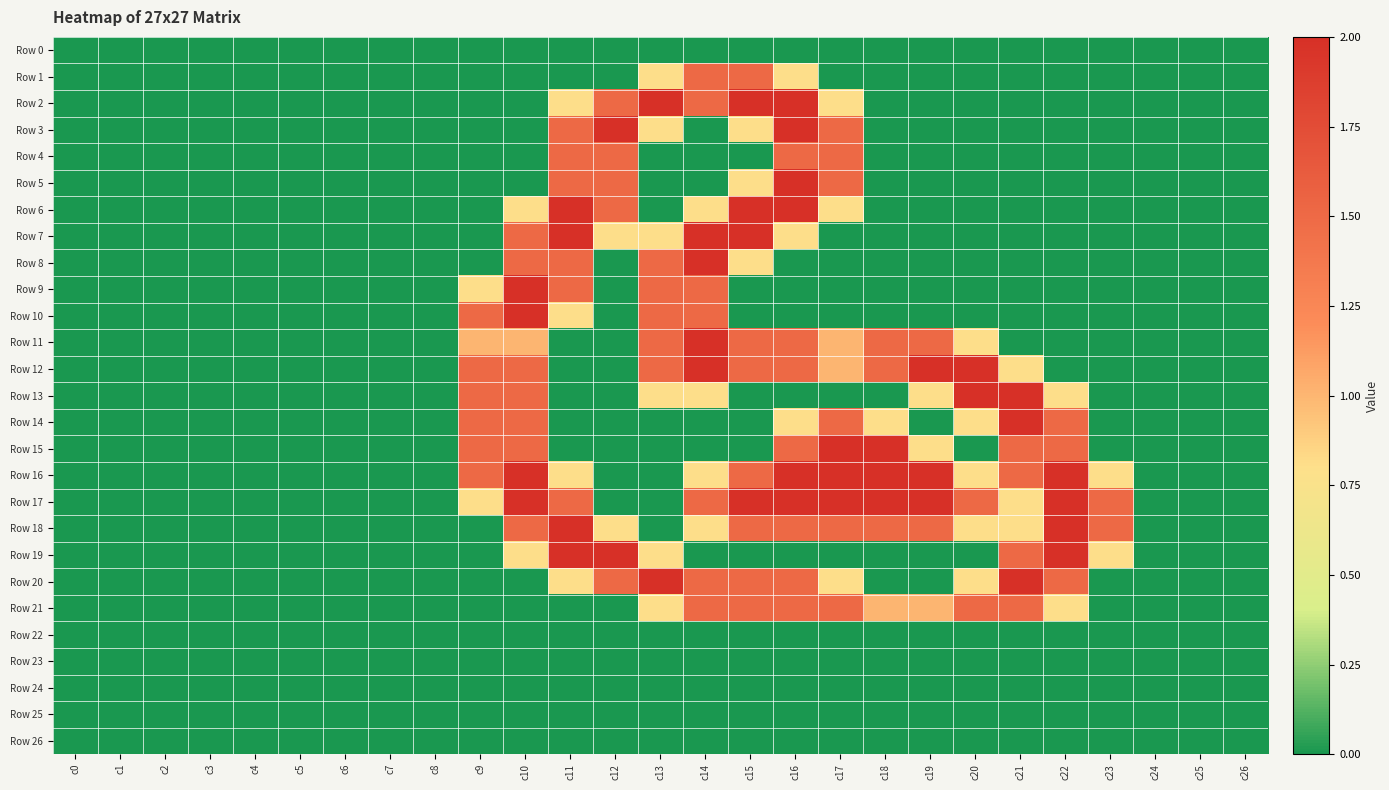

Reading left to right, list all the values displayed in this chart.

Row 0: c0=0.0	c1=0.0	c2=0.0	c3=0.0	c4=0.0	c5=0.0	c6=0.0	c7=0.0	c8=0.0	c9=0.0	c10=0.0	c11=0.0	c12=0.0	c13=0.0	c14=0.0	c15=0.0	c16=0.0	c17=0.0	c18=0.0	c19=0.0	c20=0.0	c21=0.0	c22=0.0	c23=0.0	c24=0.0	c25=0.0	c26=0.0
Row 1: c0=0.0	c1=0.0	c2=0.0	c3=0.0	c4=0.0	c5=0.0	c6=0.0	c7=0.0	c8=0.0	c9=0.0	c10=0.0	c11=0.0	c12=0.0	c13=0.8	c14=1.5	c15=1.5	c16=0.8	c17=0.0	c18=0.0	c19=0.0	c20=0.0	c21=0.0	c22=0.0	c23=0.0	c24=0.0	c25=0.0	c26=0.0
Row 2: c0=0.0	c1=0.0	c2=0.0	c3=0.0	c4=0.0	c5=0.0	c6=0.0	c7=0.0	c8=0.0	c9=0.0	c10=0.0	c11=0.8	c12=1.5	c13=2.0	c14=1.5	c15=2.0	c16=2.0	c17=0.8	c18=0.0	c19=0.0	c20=0.0	c21=0.0	c22=0.0	c23=0.0	c24=0.0	c25=0.0	c26=0.0
Row 3: c0=0.0	c1=0.0	c2=0.0	c3=0.0	c4=0.0	c5=0.0	c6=0.0	c7=0.0	c8=0.0	c9=0.0	c10=0.0	c11=1.5	c12=2.0	c13=0.8	c14=0.0	c15=0.8	c16=2.0	c17=1.5	c18=0.0	c19=0.0	c20=0.0	c21=0.0	c22=0.0	c23=0.0	c24=0.0	c25=0.0	c26=0.0
Row 4: c0=0.0	c1=0.0	c2=0.0	c3=0.0	c4=0.0	c5=0.0	c6=0.0	c7=0.0	c8=0.0	c9=0.0	c10=0.0	c11=1.5	c12=1.5	c13=0.0	c14=0.0	c15=0.0	c16=1.5	c17=1.5	c18=0.0	c19=0.0	c20=0.0	c21=0.0	c22=0.0	c23=0.0	c24=0.0	c25=0.0	c26=0.0
Row 5: c0=0.0	c1=0.0	c2=0.0	c3=0.0	c4=0.0	c5=0.0	c6=0.0	c7=0.0	c8=0.0	c9=0.0	c10=0.0	c11=1.5	c12=1.5	c13=0.0	c14=0.0	c15=0.8	c16=2.0	c17=1.5	c18=0.0	c19=0.0	c20=0.0	c21=0.0	c22=0.0	c23=0.0	c24=0.0	c25=0.0	c26=0.0
Row 6: c0=0.0	c1=0.0	c2=0.0	c3=0.0	c4=0.0	c5=0.0	c6=0.0	c7=0.0	c8=0.0	c9=0.0	c10=0.8	c11=2.0	c12=1.5	c13=0.0	c14=0.8	c15=2.0	c16=2.0	c17=0.8	c18=0.0	c19=0.0	c20=0.0	c21=0.0	c22=0.0	c23=0.0	c24=0.0	c25=0.0	c26=0.0
Row 7: c0=0.0	c1=0.0	c2=0.0	c3=0.0	c4=0.0	c5=0.0	c6=0.0	c7=0.0	c8=0.0	c9=0.0	c10=1.5	c11=2.0	c12=0.8	c13=0.8	c14=2.0	c15=2.0	c16=0.8	c17=0.0	c18=0.0	c19=0.0	c20=0.0	c21=0.0	c22=0.0	c23=0.0	c24=0.0	c25=0.0	c26=0.0
Row 8: c0=0.0	c1=0.0	c2=0.0	c3=0.0	c4=0.0	c5=0.0	c6=0.0	c7=0.0	c8=0.0	c9=0.0	c10=1.5	c11=1.5	c12=0.0	c13=1.5	c14=2.0	c15=0.8	c16=0.0	c17=0.0	c18=0.0	c19=0.0	c20=0.0	c21=0.0	c22=0.0	c23=0.0	c24=0.0	c25=0.0	c26=0.0
Row 9: c0=0.0	c1=0.0	c2=0.0	c3=0.0	c4=0.0	c5=0.0	c6=0.0	c7=0.0	c8=0.0	c9=0.8	c10=2.0	c11=1.5	c12=0.0	c13=1.5	c14=1.5	c15=0.0	c16=0.0	c17=0.0	c18=0.0	c19=0.0	c20=0.0	c21=0.0	c22=0.0	c23=0.0	c24=0.0	c25=0.0	c26=0.0
Row 10: c0=0.0	c1=0.0	c2=0.0	c3=0.0	c4=0.0	c5=0.0	c6=0.0	c7=0.0	c8=0.0	c9=1.5	c10=2.0	c11=0.8	c12=0.0	c13=1.5	c14=1.5	c15=0.0	c16=0.0	c17=0.0	c18=0.0	c19=0.0	c20=0.0	c21=0.0	c22=0.0	c23=0.0	c24=0.0	c25=0.0	c26=0.0
Row 11: c0=0.0	c1=0.0	c2=0.0	c3=0.0	c4=0.0	c5=0.0	c6=0.0	c7=0.0	c8=0.0	c9=1.0	c10=1.0	c11=0.0	c12=0.0	c13=1.5	c14=2.0	c15=1.5	c16=1.5	c17=1.0	c18=1.5	c19=1.5	c20=0.8	c21=0.0	c22=0.0	c23=0.0	c24=0.0	c25=0.0	c26=0.0
Row 12: c0=0.0	c1=0.0	c2=0.0	c3=0.0	c4=0.0	c5=0.0	c6=0.0	c7=0.0	c8=0.0	c9=1.5	c10=1.5	c11=0.0	c12=0.0	c13=1.5	c14=2.0	c15=1.5	c16=1.5	c17=1.0	c18=1.5	c19=2.0	c20=2.0	c21=0.8	c22=0.0	c23=0.0	c24=0.0	c25=0.0	c26=0.0
Row 13: c0=0.0	c1=0.0	c2=0.0	c3=0.0	c4=0.0	c5=0.0	c6=0.0	c7=0.0	c8=0.0	c9=1.5	c10=1.5	c11=0.0	c12=0.0	c13=0.8	c14=0.8	c15=0.0	c16=0.0	c17=0.0	c18=0.0	c19=0.8	c20=2.0	c21=2.0	c22=0.8	c23=0.0	c24=0.0	c25=0.0	c26=0.0
Row 14: c0=0.0	c1=0.0	c2=0.0	c3=0.0	c4=0.0	c5=0.0	c6=0.0	c7=0.0	c8=0.0	c9=1.5	c10=1.5	c11=0.0	c12=0.0	c13=0.0	c14=0.0	c15=0.0	c16=0.8	c17=1.5	c18=0.8	c19=0.0	c20=0.8	c21=2.0	c22=1.5	c23=0.0	c24=0.0	c25=0.0	c26=0.0
Row 15: c0=0.0	c1=0.0	c2=0.0	c3=0.0	c4=0.0	c5=0.0	c6=0.0	c7=0.0	c8=0.0	c9=1.5	c10=1.5	c11=0.0	c12=0.0	c13=0.0	c14=0.0	c15=0.0	c16=1.5	c17=2.0	c18=2.0	c19=0.8	c20=0.0	c21=1.5	c22=1.5	c23=0.0	c24=0.0	c25=0.0	c26=0.0
Row 16: c0=0.0	c1=0.0	c2=0.0	c3=0.0	c4=0.0	c5=0.0	c6=0.0	c7=0.0	c8=0.0	c9=1.5	c10=2.0	c11=0.8	c12=0.0	c13=0.0	c14=0.8	c15=1.5	c16=2.0	c17=2.0	c18=2.0	c19=2.0	c20=0.8	c21=1.5	c22=2.0	c23=0.8	c24=0.0	c25=0.0	c26=0.0
Row 17: c0=0.0	c1=0.0	c2=0.0	c3=0.0	c4=0.0	c5=0.0	c6=0.0	c7=0.0	c8=0.0	c9=0.8	c10=2.0	c11=1.5	c12=0.0	c13=0.0	c14=1.5	c15=2.0	c16=2.0	c17=2.0	c18=2.0	c19=2.0	c20=1.5	c21=0.8	c22=2.0	c23=1.5	c24=0.0	c25=0.0	c26=0.0
Row 18: c0=0.0	c1=0.0	c2=0.0	c3=0.0	c4=0.0	c5=0.0	c6=0.0	c7=0.0	c8=0.0	c9=0.0	c10=1.5	c11=2.0	c12=0.8	c13=0.0	c14=0.8	c15=1.5	c16=1.5	c17=1.5	c18=1.5	c19=1.5	c20=0.8	c21=0.8	c22=2.0	c23=1.5	c24=0.0	c25=0.0	c26=0.0
Row 19: c0=0.0	c1=0.0	c2=0.0	c3=0.0	c4=0.0	c5=0.0	c6=0.0	c7=0.0	c8=0.0	c9=0.0	c10=0.8	c11=2.0	c12=2.0	c13=0.8	c14=0.0	c15=0.0	c16=0.0	c17=0.0	c18=0.0	c19=0.0	c20=0.0	c21=1.5	c22=2.0	c23=0.8	c24=0.0	c25=0.0	c26=0.0
Row 20: c0=0.0	c1=0.0	c2=0.0	c3=0.0	c4=0.0	c5=0.0	c6=0.0	c7=0.0	c8=0.0	c9=0.0	c10=0.0	c11=0.8	c12=1.5	c13=2.0	c14=1.5	c15=1.5	c16=1.5	c17=0.8	c18=0.0	c19=0.0	c20=0.8	c21=2.0	c22=1.5	c23=0.0	c24=0.0	c25=0.0	c26=0.0
Row 21: c0=0.0	c1=0.0	c2=0.0	c3=0.0	c4=0.0	c5=0.0	c6=0.0	c7=0.0	c8=0.0	c9=0.0	c10=0.0	c11=0.0	c12=0.0	c13=0.8	c14=1.5	c15=1.5	c16=1.5	c17=1.5	c18=1.0	c19=1.0	c20=1.5	c21=1.5	c22=0.8	c23=0.0	c24=0.0	c25=0.0	c26=0.0
Row 22: c0=0.0	c1=0.0	c2=0.0	c3=0.0	c4=0.0	c5=0.0	c6=0.0	c7=0.0	c8=0.0	c9=0.0	c10=0.0	c11=0.0	c12=0.0	c13=0.0	c14=0.0	c15=0.0	c16=0.0	c17=0.0	c18=0.0	c19=0.0	c20=0.0	c21=0.0	c22=0.0	c23=0.0	c24=0.0	c25=0.0	c26=0.0
Row 23: c0=0.0	c1=0.0	c2=0.0	c3=0.0	c4=0.0	c5=0.0	c6=0.0	c7=0.0	c8=0.0	c9=0.0	c10=0.0	c11=0.0	c12=0.0	c13=0.0	c14=0.0	c15=0.0	c16=0.0	c17=0.0	c18=0.0	c19=0.0	c20=0.0	c21=0.0	c22=0.0	c23=0.0	c24=0.0	c25=0.0	c26=0.0
Row 24: c0=0.0	c1=0.0	c2=0.0	c3=0.0	c4=0.0	c5=0.0	c6=0.0	c7=0.0	c8=0.0	c9=0.0	c10=0.0	c11=0.0	c12=0.0	c13=0.0	c14=0.0	c15=0.0	c16=0.0	c17=0.0	c18=0.0	c19=0.0	c20=0.0	c21=0.0	c22=0.0	c23=0.0	c24=0.0	c25=0.0	c26=0.0
Row 25: c0=0.0	c1=0.0	c2=0.0	c3=0.0	c4=0.0	c5=0.0	c6=0.0	c7=0.0	c8=0.0	c9=0.0	c10=0.0	c11=0.0	c12=0.0	c13=0.0	c14=0.0	c15=0.0	c16=0.0	c17=0.0	c18=0.0	c19=0.0	c20=0.0	c21=0.0	c22=0.0	c23=0.0	c24=0.0	c25=0.0	c26=0.0
Row 26: c0=0.0	c1=0.0	c2=0.0	c3=0.0	c4=0.0	c5=0.0	c6=0.0	c7=0.0	c8=0.0	c9=0.0	c10=0.0	c11=0.0	c12=0.0	c13=0.0	c14=0.0	c15=0.0	c16=0.0	c17=0.0	c18=0.0	c19=0.0	c20=0.0	c21=0.0	c22=0.0	c23=0.0	c24=0.0	c25=0.0	c26=0.0